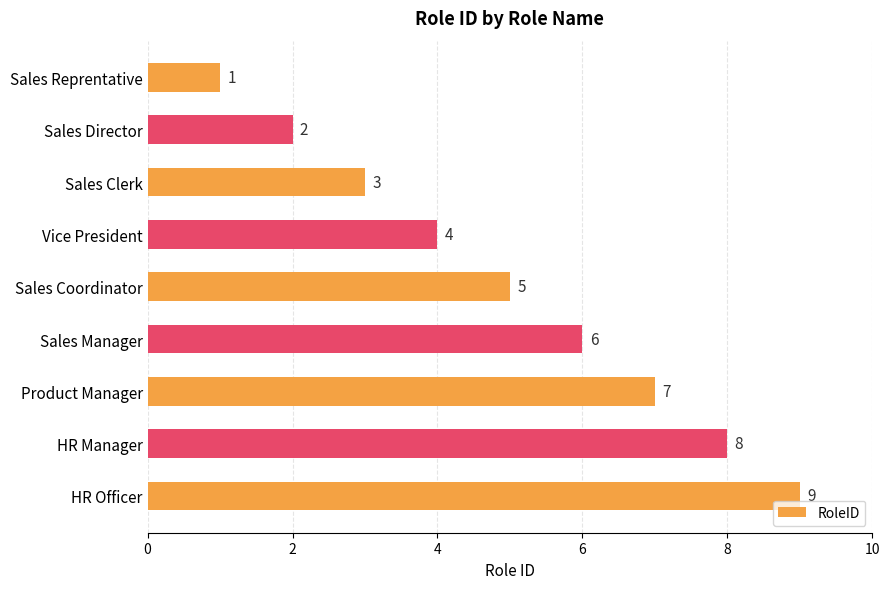

Are the bars grouped side by side (vs. stacked)?

No